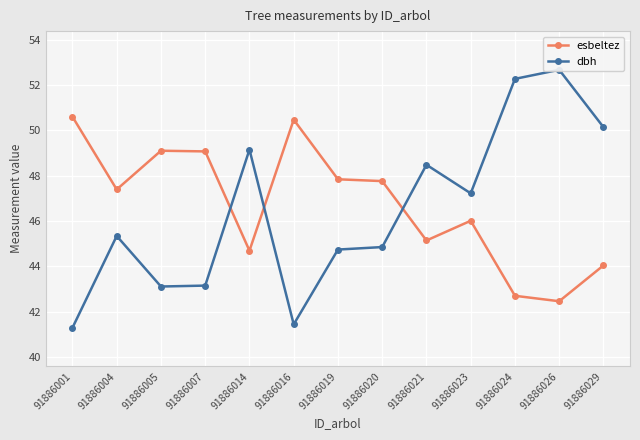

What is the spread (max minus min) of values at 91886029?

6.1